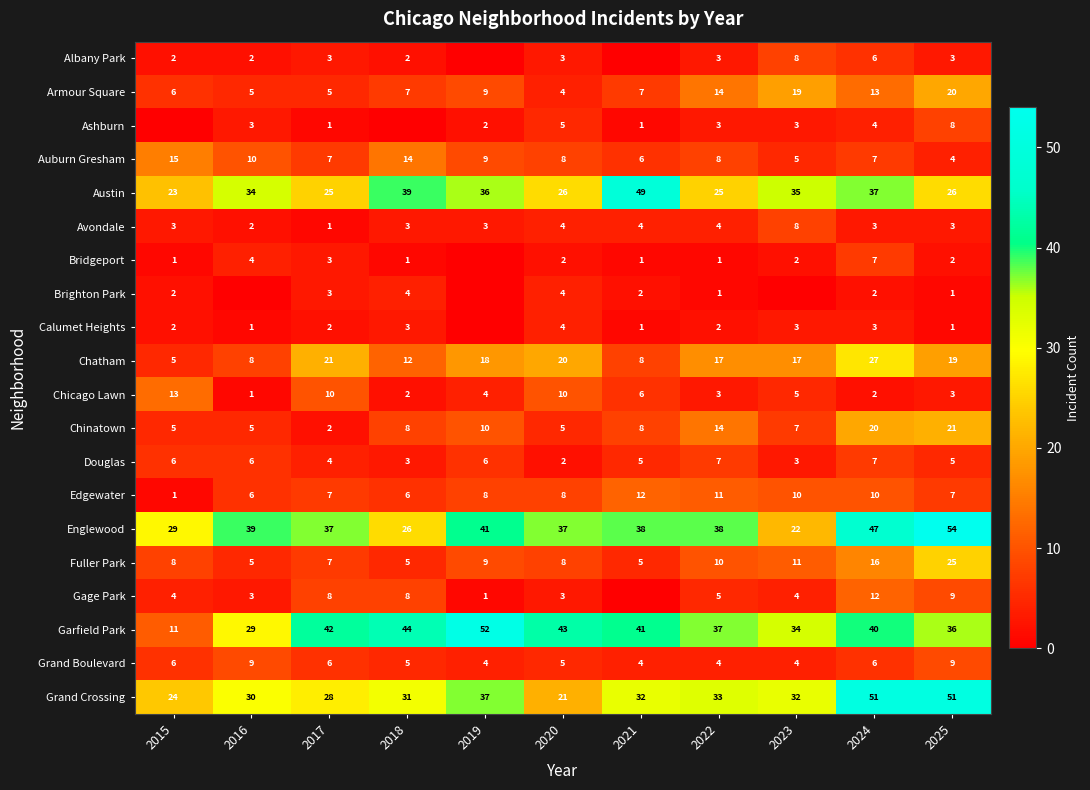

True or false: Fuller Park has a value of 4 at 2019.

False